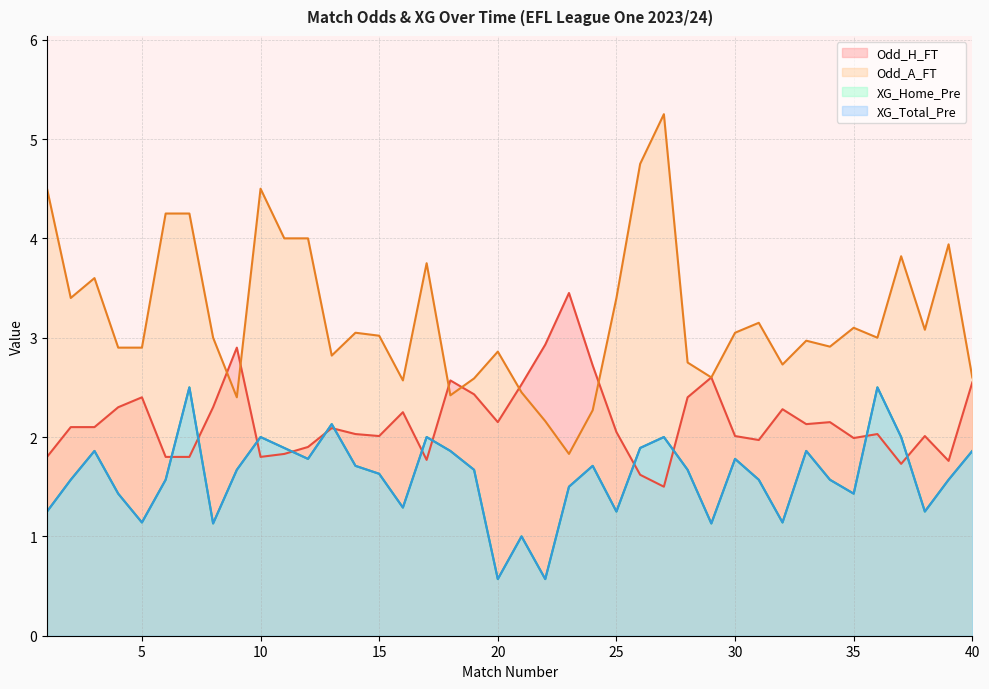

Does the chart display data point markers on the line(s)?

No